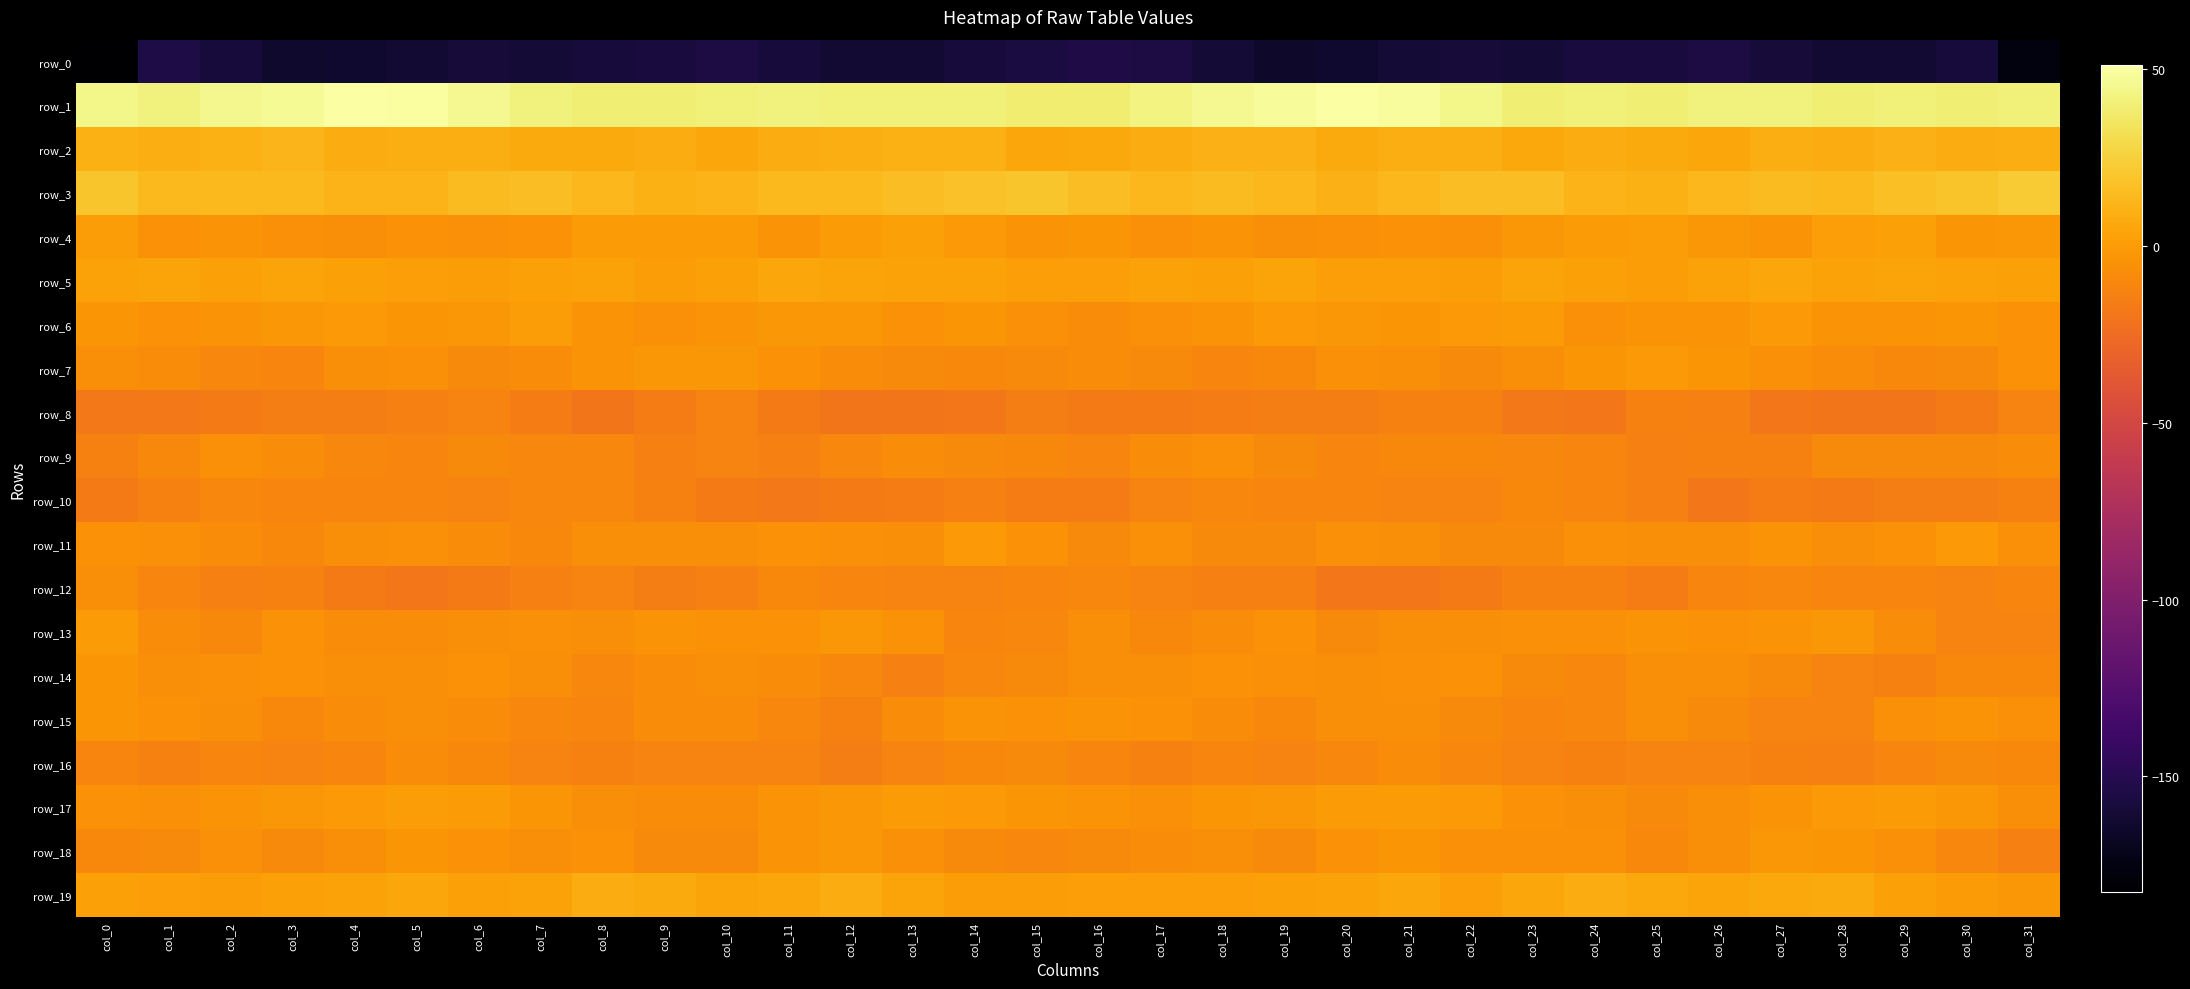

Which series has the largest range (max minus min)?

row_0